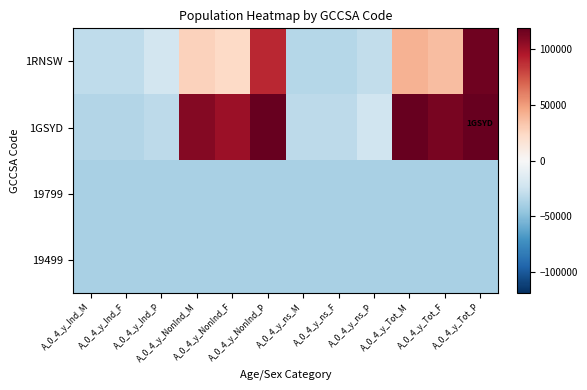

What is the minimum value shown in the chart?

-38761.2